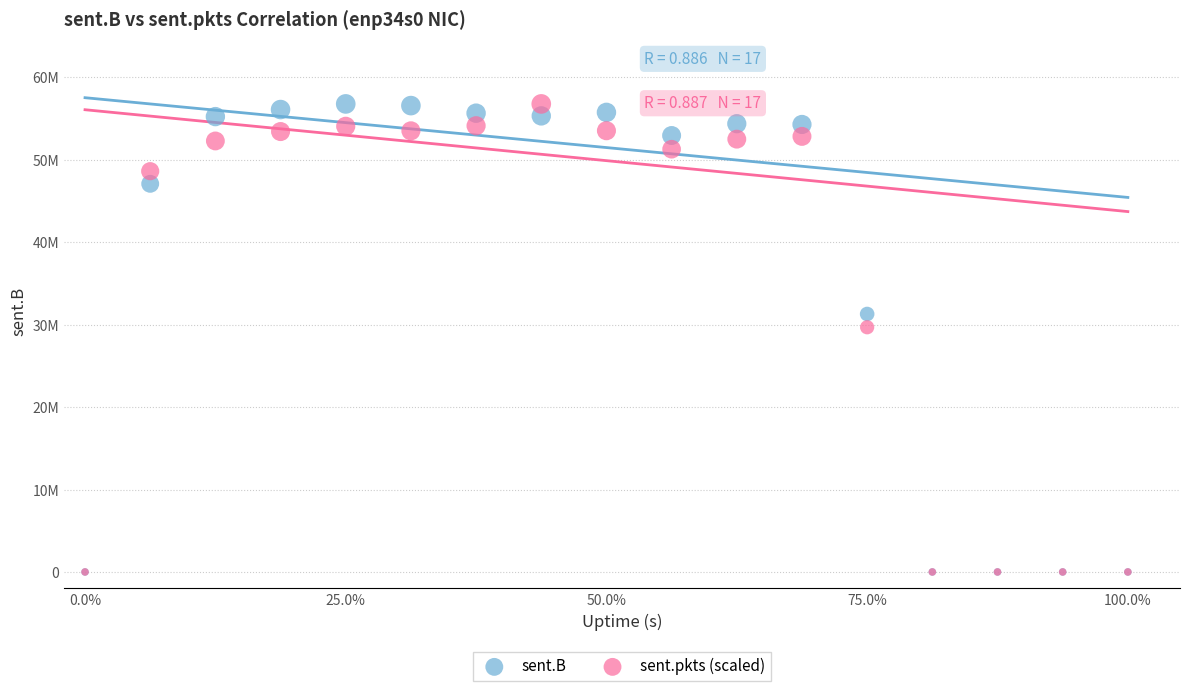

What are all the series names shown in the legend?

sent.B, sent.pkts (scaled)